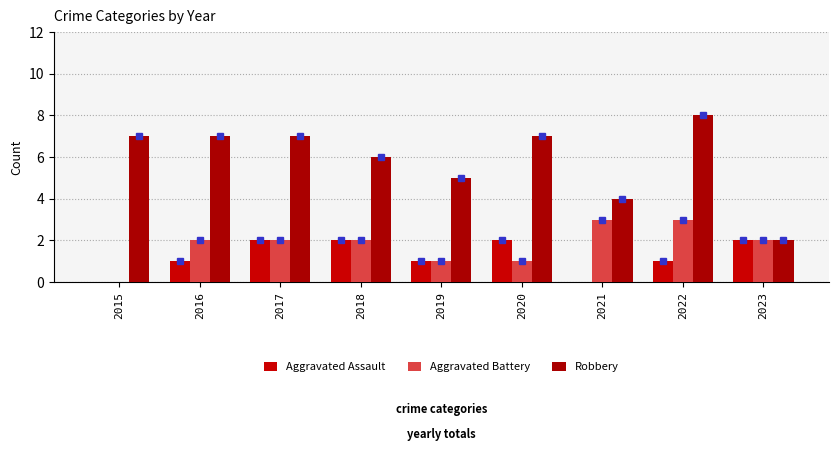

What is the sum of all Robbery values?

53